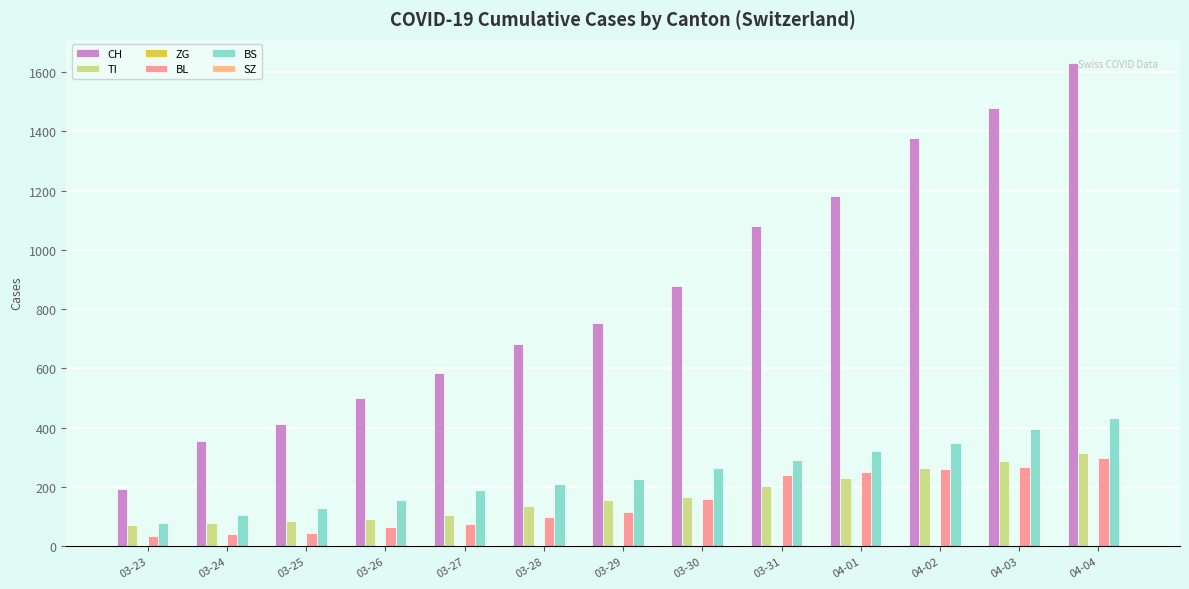

Rank the series at 04-02 from lowest to highest value.

ZG, SZ, BL, TI, BS, CH